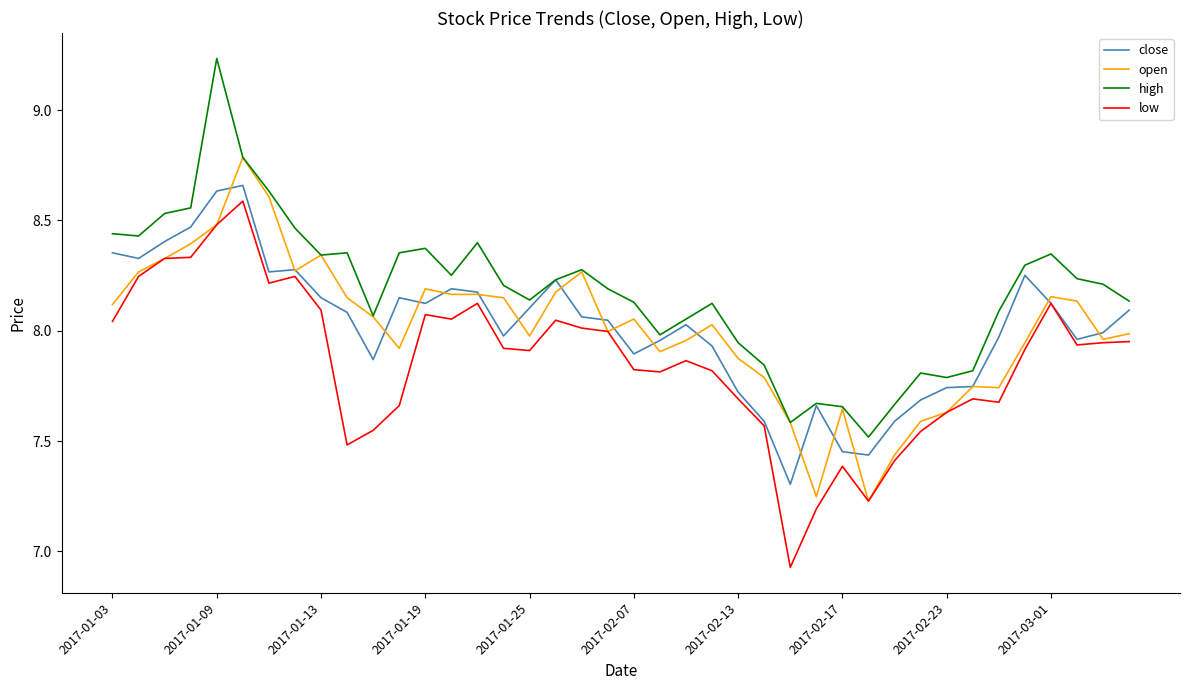

Which series has the largest total across all categories?

high